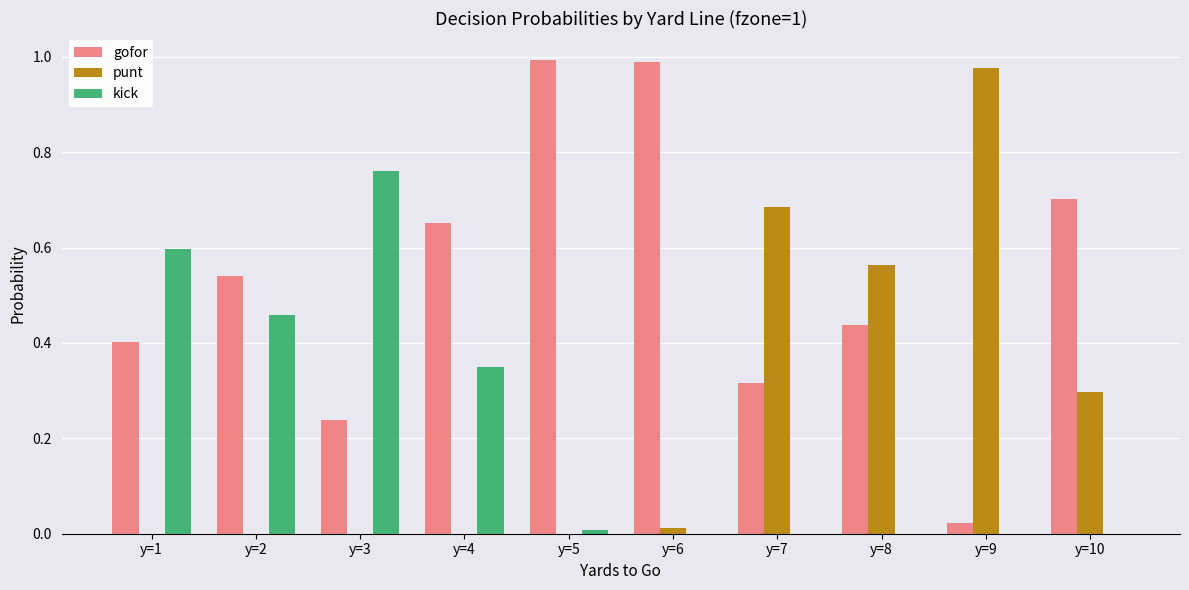

What is the sum of all gofor values?

5.3